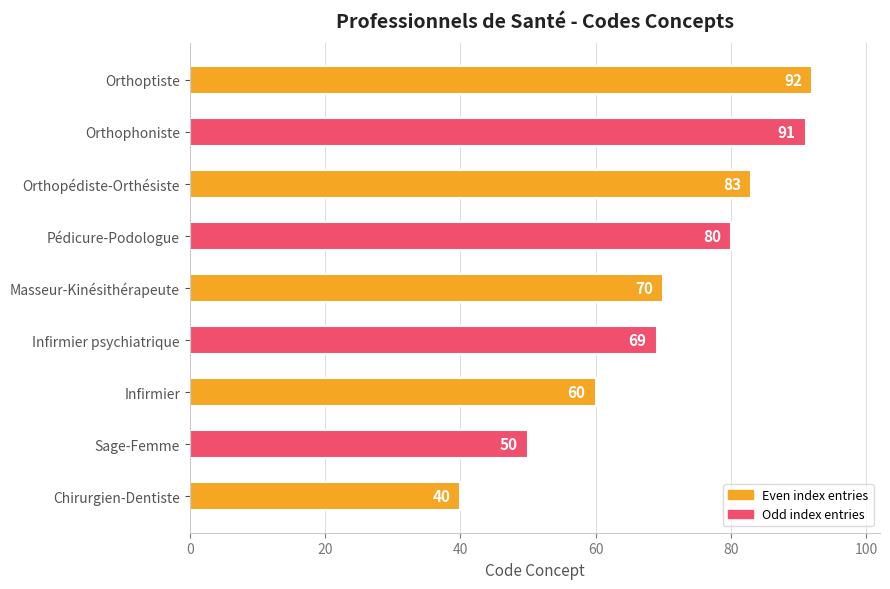

What is the difference between the second highest and second lowest values?

41